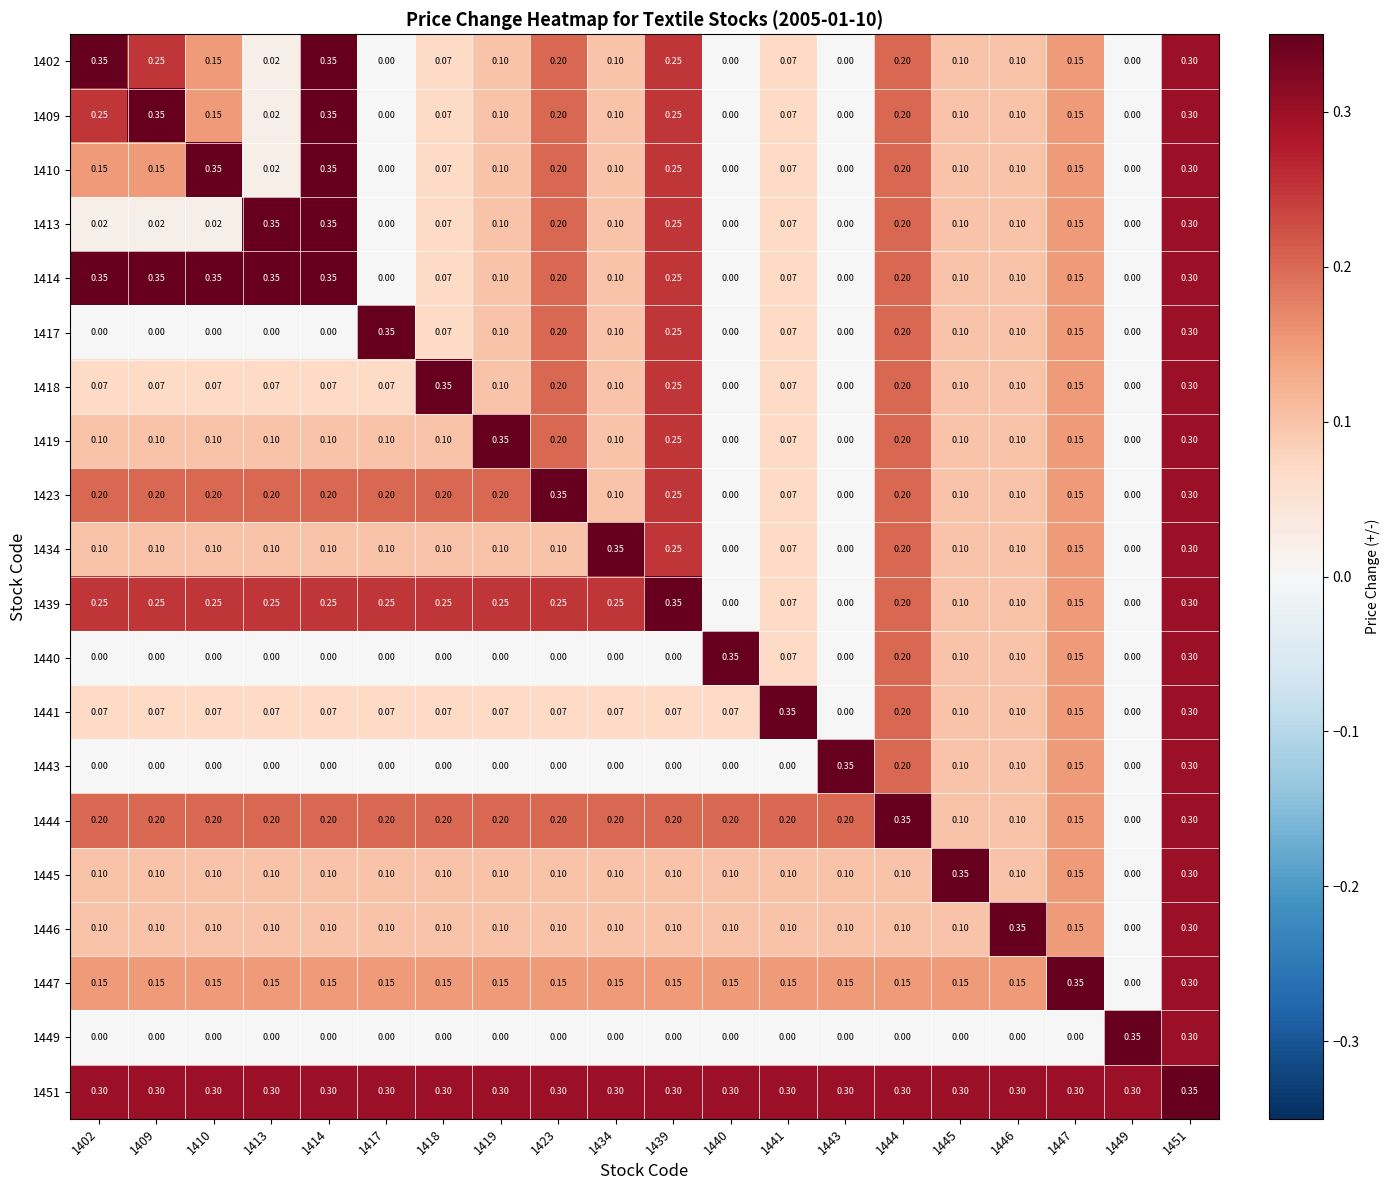

Reading left to right, transcribe all the data shown in this chart.

1402: 1402=0.3	1409=0.2	1410=0.1	1413=0.0	1414=0.3	1417=0.0	1418=0.1	1419=0.1	1423=0.2	1434=0.1	1439=0.2	1440=0.0	1441=0.1	1443=0.0	1444=0.2	1445=0.1	1446=0.1	1447=0.1	1449=0.0	1451=0.3
1409: 1402=0.2	1409=0.3	1410=0.1	1413=0.0	1414=0.3	1417=0.0	1418=0.1	1419=0.1	1423=0.2	1434=0.1	1439=0.2	1440=0.0	1441=0.1	1443=0.0	1444=0.2	1445=0.1	1446=0.1	1447=0.1	1449=0.0	1451=0.3
1410: 1402=0.1	1409=0.1	1410=0.3	1413=0.0	1414=0.3	1417=0.0	1418=0.1	1419=0.1	1423=0.2	1434=0.1	1439=0.2	1440=0.0	1441=0.1	1443=0.0	1444=0.2	1445=0.1	1446=0.1	1447=0.1	1449=0.0	1451=0.3
1413: 1402=0.0	1409=0.0	1410=0.0	1413=0.3	1414=0.3	1417=0.0	1418=0.1	1419=0.1	1423=0.2	1434=0.1	1439=0.2	1440=0.0	1441=0.1	1443=0.0	1444=0.2	1445=0.1	1446=0.1	1447=0.1	1449=0.0	1451=0.3
1414: 1402=0.3	1409=0.3	1410=0.3	1413=0.3	1414=0.3	1417=0.0	1418=0.1	1419=0.1	1423=0.2	1434=0.1	1439=0.2	1440=0.0	1441=0.1	1443=0.0	1444=0.2	1445=0.1	1446=0.1	1447=0.1	1449=0.0	1451=0.3
1417: 1402=0.0	1409=0.0	1410=0.0	1413=0.0	1414=0.0	1417=0.3	1418=0.1	1419=0.1	1423=0.2	1434=0.1	1439=0.2	1440=0.0	1441=0.1	1443=0.0	1444=0.2	1445=0.1	1446=0.1	1447=0.1	1449=0.0	1451=0.3
1418: 1402=0.1	1409=0.1	1410=0.1	1413=0.1	1414=0.1	1417=0.1	1418=0.3	1419=0.1	1423=0.2	1434=0.1	1439=0.2	1440=0.0	1441=0.1	1443=0.0	1444=0.2	1445=0.1	1446=0.1	1447=0.1	1449=0.0	1451=0.3
1419: 1402=0.1	1409=0.1	1410=0.1	1413=0.1	1414=0.1	1417=0.1	1418=0.1	1419=0.3	1423=0.2	1434=0.1	1439=0.2	1440=0.0	1441=0.1	1443=0.0	1444=0.2	1445=0.1	1446=0.1	1447=0.1	1449=0.0	1451=0.3
1423: 1402=0.2	1409=0.2	1410=0.2	1413=0.2	1414=0.2	1417=0.2	1418=0.2	1419=0.2	1423=0.3	1434=0.1	1439=0.2	1440=0.0	1441=0.1	1443=0.0	1444=0.2	1445=0.1	1446=0.1	1447=0.1	1449=0.0	1451=0.3
1434: 1402=0.1	1409=0.1	1410=0.1	1413=0.1	1414=0.1	1417=0.1	1418=0.1	1419=0.1	1423=0.1	1434=0.3	1439=0.2	1440=0.0	1441=0.1	1443=0.0	1444=0.2	1445=0.1	1446=0.1	1447=0.1	1449=0.0	1451=0.3
1439: 1402=0.2	1409=0.2	1410=0.2	1413=0.2	1414=0.2	1417=0.2	1418=0.2	1419=0.2	1423=0.2	1434=0.2	1439=0.3	1440=0.0	1441=0.1	1443=0.0	1444=0.2	1445=0.1	1446=0.1	1447=0.1	1449=0.0	1451=0.3
1440: 1402=0.0	1409=0.0	1410=0.0	1413=0.0	1414=0.0	1417=0.0	1418=0.0	1419=0.0	1423=0.0	1434=0.0	1439=0.0	1440=0.3	1441=0.1	1443=0.0	1444=0.2	1445=0.1	1446=0.1	1447=0.1	1449=0.0	1451=0.3
1441: 1402=0.1	1409=0.1	1410=0.1	1413=0.1	1414=0.1	1417=0.1	1418=0.1	1419=0.1	1423=0.1	1434=0.1	1439=0.1	1440=0.1	1441=0.3	1443=0.0	1444=0.2	1445=0.1	1446=0.1	1447=0.1	1449=0.0	1451=0.3
1443: 1402=0.0	1409=0.0	1410=0.0	1413=0.0	1414=0.0	1417=0.0	1418=0.0	1419=0.0	1423=0.0	1434=0.0	1439=0.0	1440=0.0	1441=0.0	1443=0.3	1444=0.2	1445=0.1	1446=0.1	1447=0.1	1449=0.0	1451=0.3
1444: 1402=0.2	1409=0.2	1410=0.2	1413=0.2	1414=0.2	1417=0.2	1418=0.2	1419=0.2	1423=0.2	1434=0.2	1439=0.2	1440=0.2	1441=0.2	1443=0.2	1444=0.3	1445=0.1	1446=0.1	1447=0.1	1449=0.0	1451=0.3
1445: 1402=0.1	1409=0.1	1410=0.1	1413=0.1	1414=0.1	1417=0.1	1418=0.1	1419=0.1	1423=0.1	1434=0.1	1439=0.1	1440=0.1	1441=0.1	1443=0.1	1444=0.1	1445=0.3	1446=0.1	1447=0.1	1449=0.0	1451=0.3
1446: 1402=0.1	1409=0.1	1410=0.1	1413=0.1	1414=0.1	1417=0.1	1418=0.1	1419=0.1	1423=0.1	1434=0.1	1439=0.1	1440=0.1	1441=0.1	1443=0.1	1444=0.1	1445=0.1	1446=0.3	1447=0.1	1449=0.0	1451=0.3
1447: 1402=0.1	1409=0.1	1410=0.1	1413=0.1	1414=0.1	1417=0.1	1418=0.1	1419=0.1	1423=0.1	1434=0.1	1439=0.1	1440=0.1	1441=0.1	1443=0.1	1444=0.1	1445=0.1	1446=0.1	1447=0.3	1449=0.0	1451=0.3
1449: 1402=0.0	1409=0.0	1410=0.0	1413=0.0	1414=0.0	1417=0.0	1418=0.0	1419=0.0	1423=0.0	1434=0.0	1439=0.0	1440=0.0	1441=0.0	1443=0.0	1444=0.0	1445=0.0	1446=0.0	1447=0.0	1449=0.3	1451=0.3
1451: 1402=0.3	1409=0.3	1410=0.3	1413=0.3	1414=0.3	1417=0.3	1418=0.3	1419=0.3	1423=0.3	1434=0.3	1439=0.3	1440=0.3	1441=0.3	1443=0.3	1444=0.3	1445=0.3	1446=0.3	1447=0.3	1449=0.3	1451=0.3